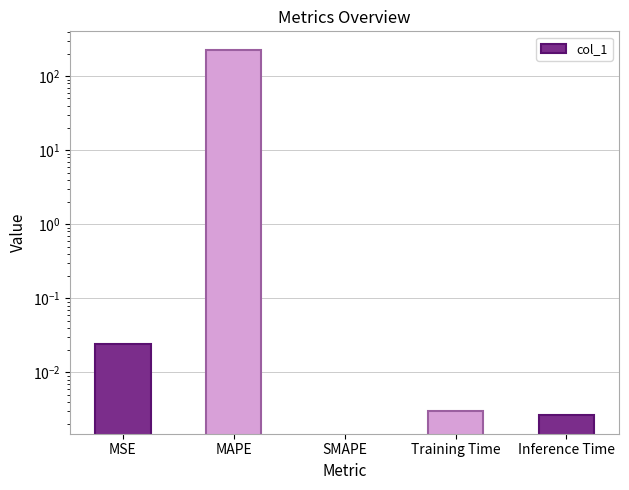

Reading right to left, what are all the values shown in this chart?

Inference Time=0.0	Training Time=0.0	SMAPE=0.0	MAPE=228.4	MSE=0.0